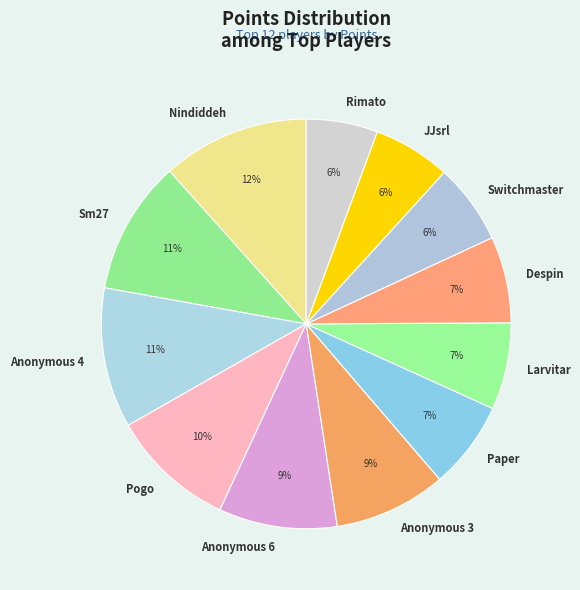

Approximately how many times larger is the value at Despin compared to Anonymous 3?

0.8